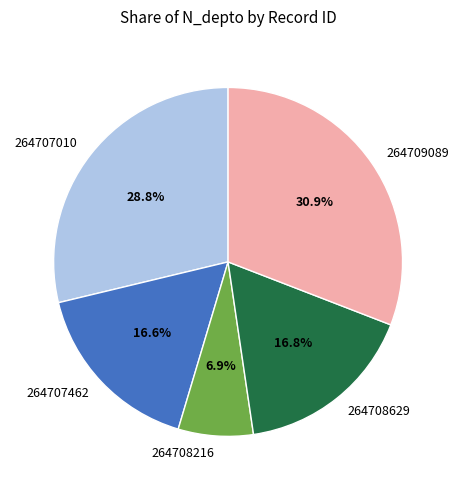

The 264709089 slice represents 31% of the pie. True or false?

True